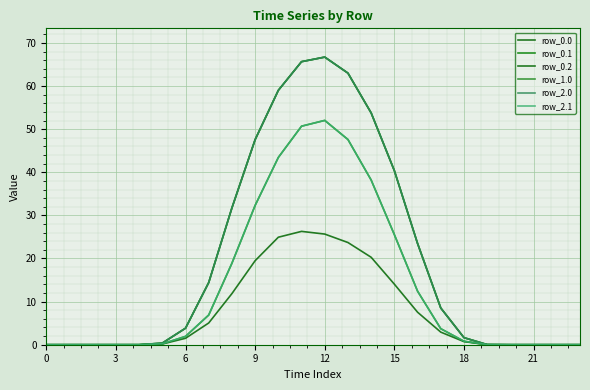

Does the chart display data point markers on the line(s)?

No